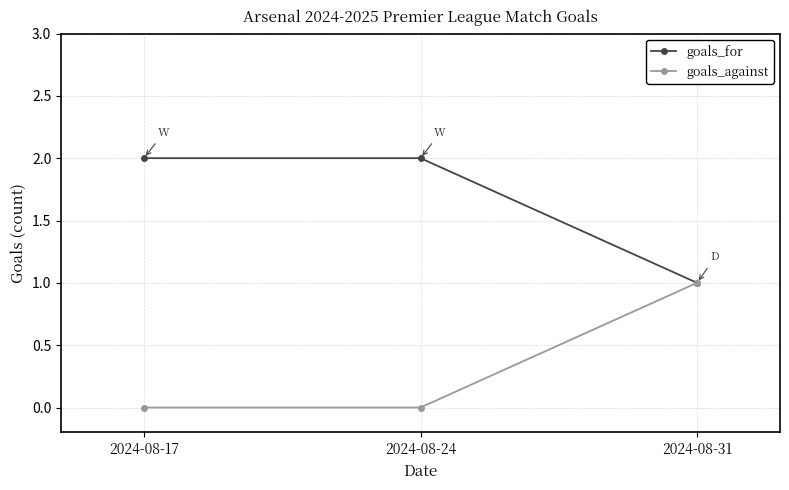

List the series in order of their overall mean, lowest first.

goals_against, goals_for